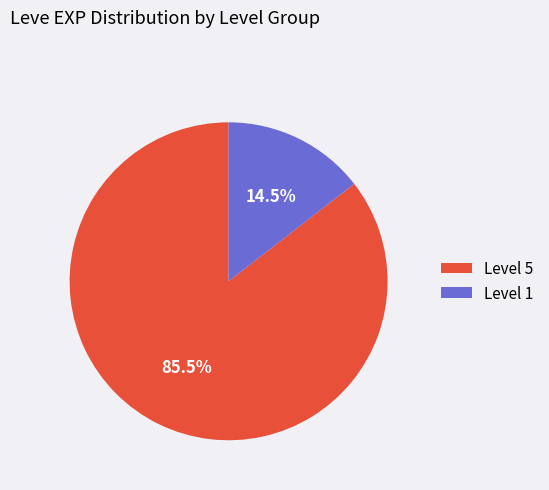

How many segments does this pie chart have?

2